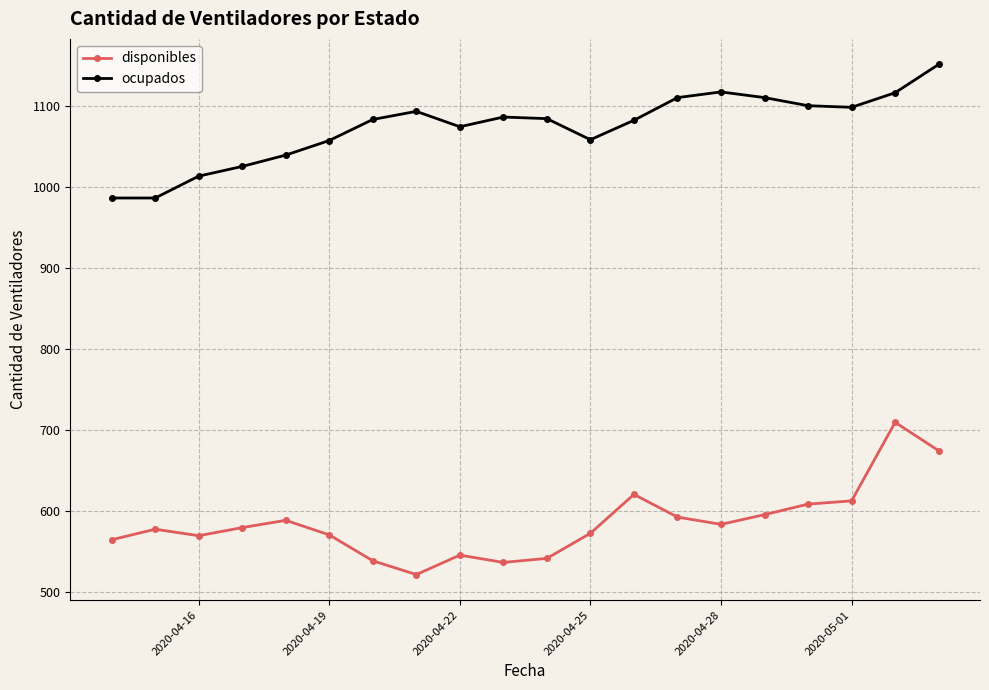

How many lines are shown in the chart?

2